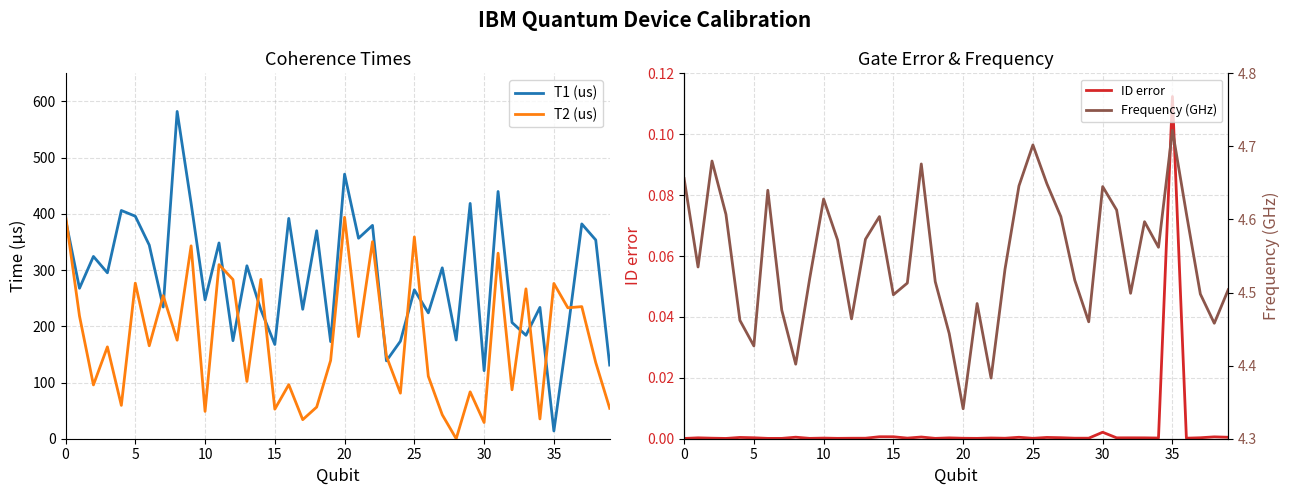

True or false: Frequency (GHz) and ID error intersect in this chart.

False